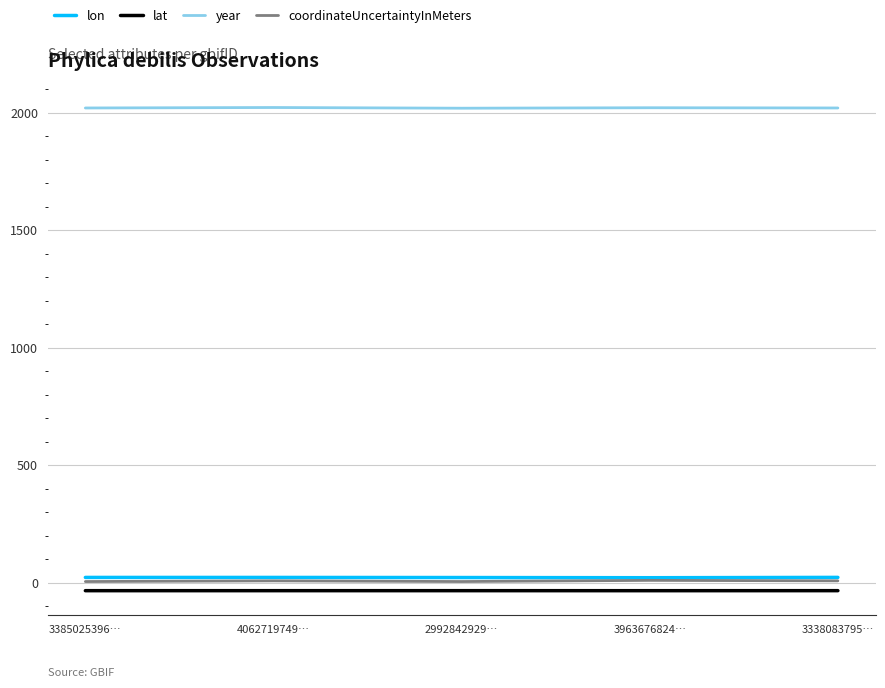

True or false: lat and coordinateUncertaintyInMeters intersect in this chart.

False